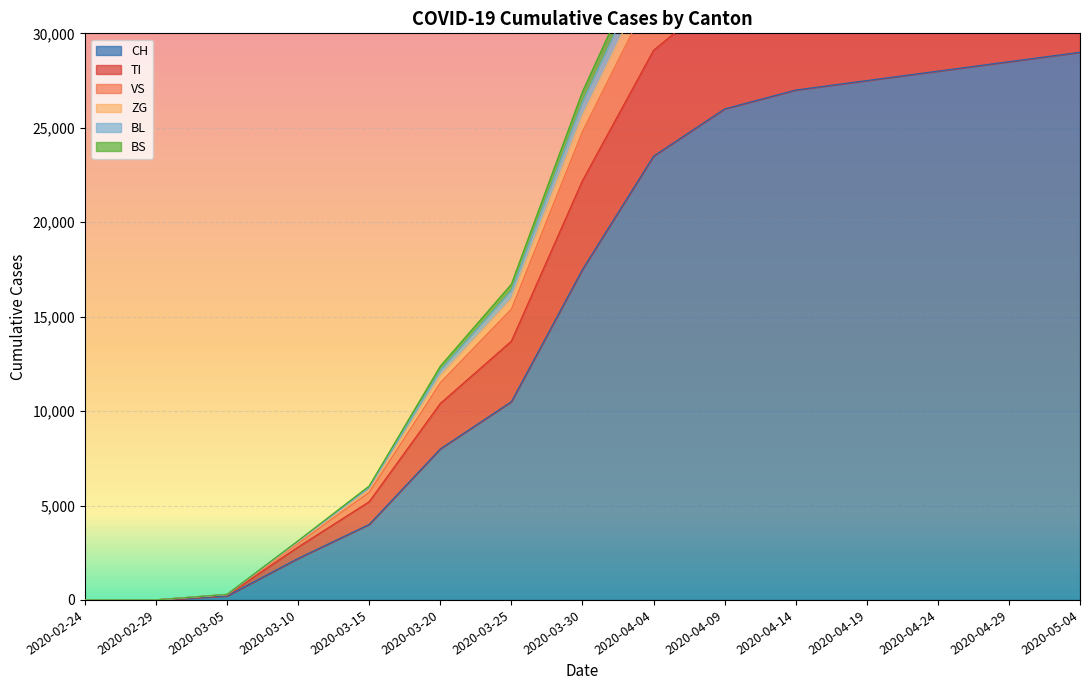

True or false: ZG and BS cross at least once.

False